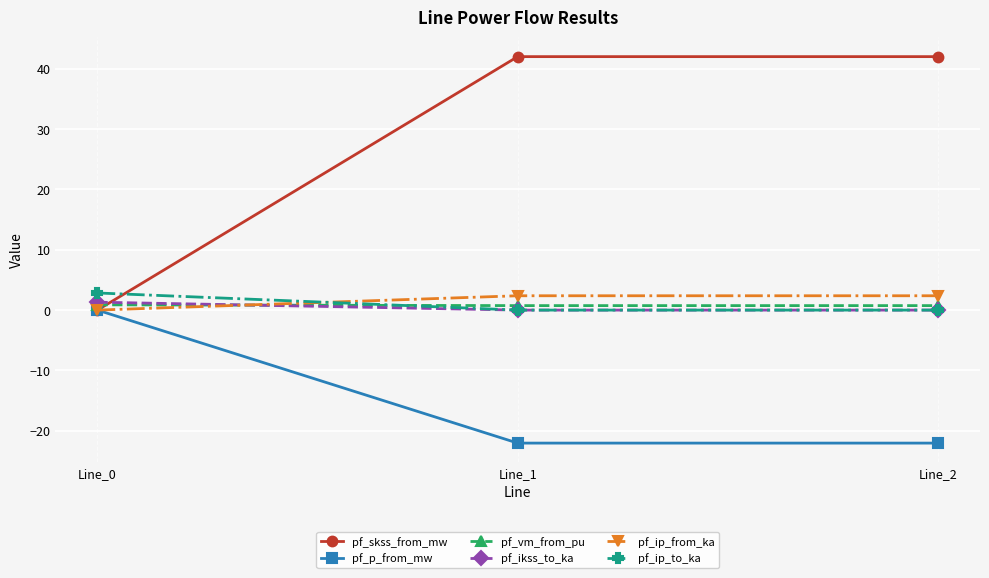

What is the maximum value for pf_ip_to_ka?

2.8